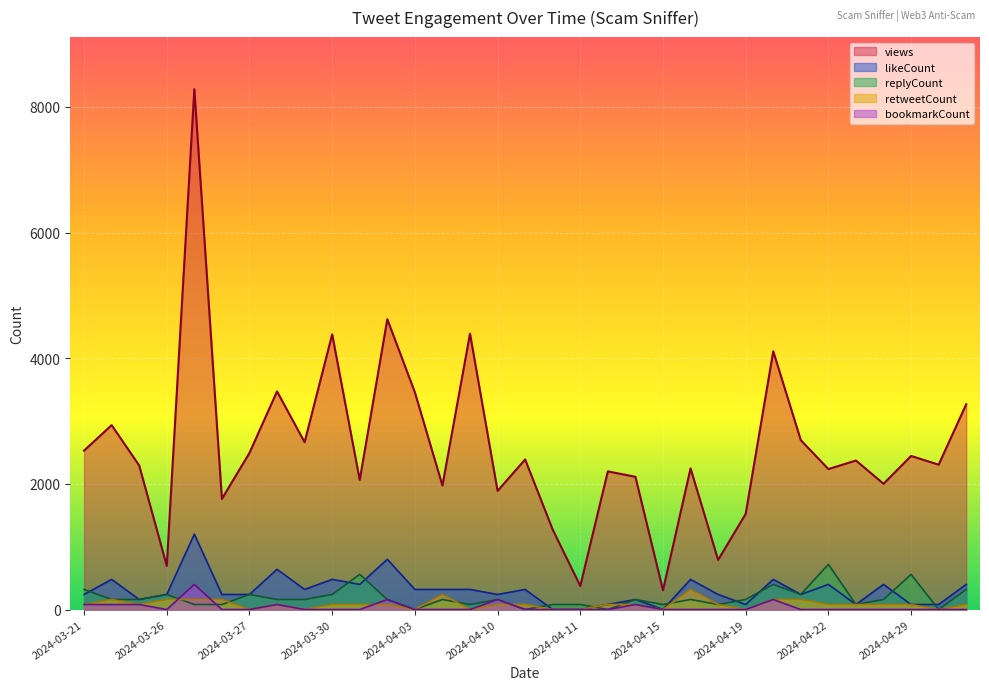

What is the sum of all retweetCount values?

2800